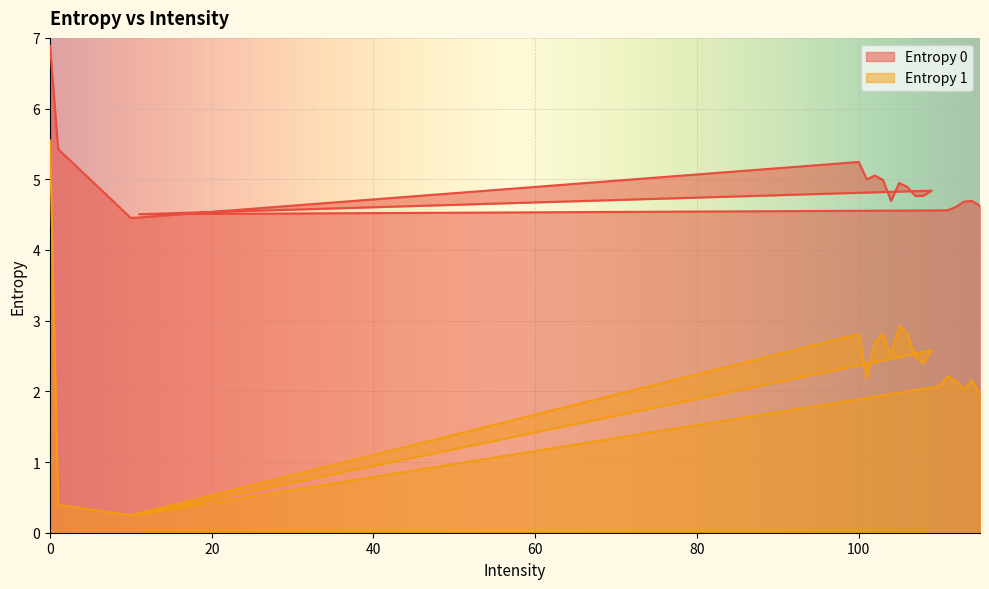

True or false: Entropy 1 has a value of 2.7 at 102.

True